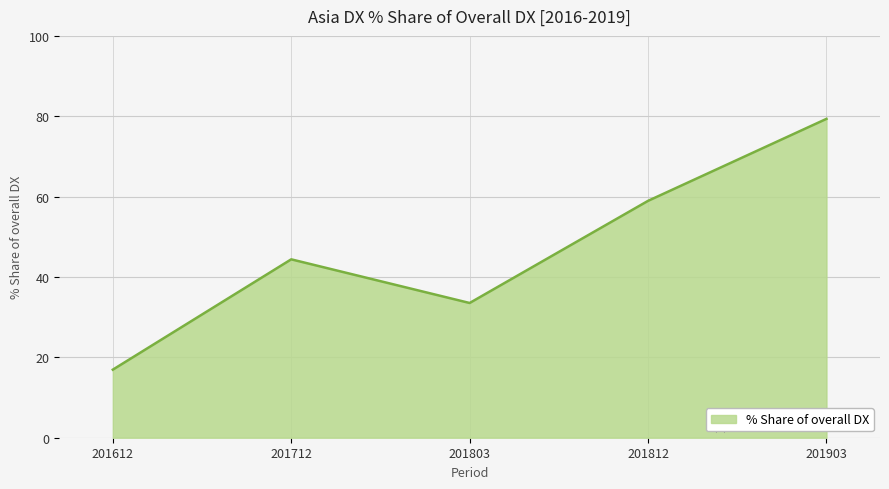

At which label is the value closest to 48?

201712